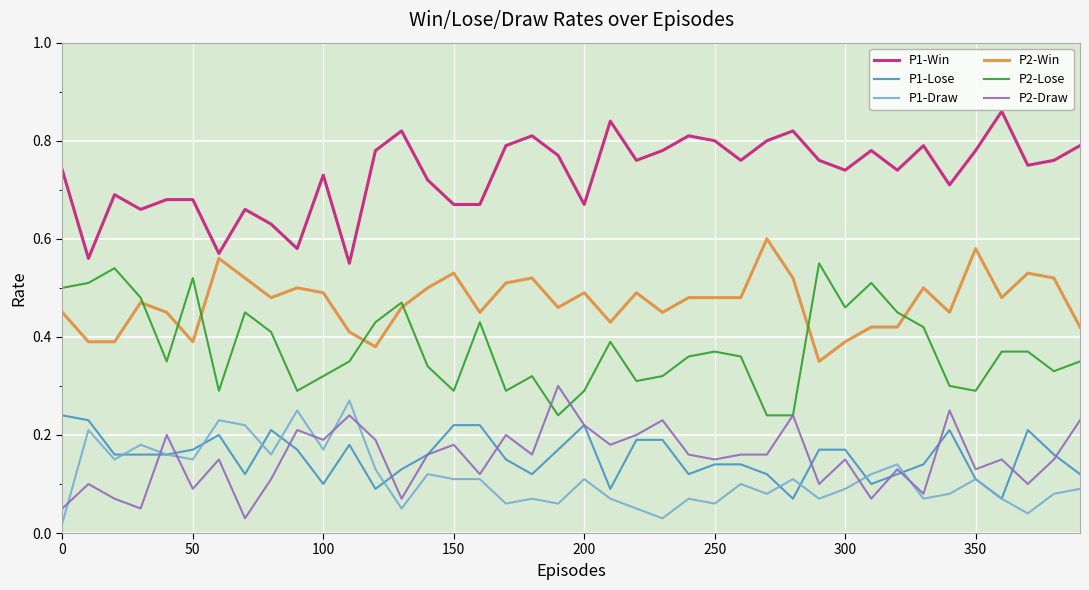

True or false: P1-Win has more than 0 interior local peaks.

True